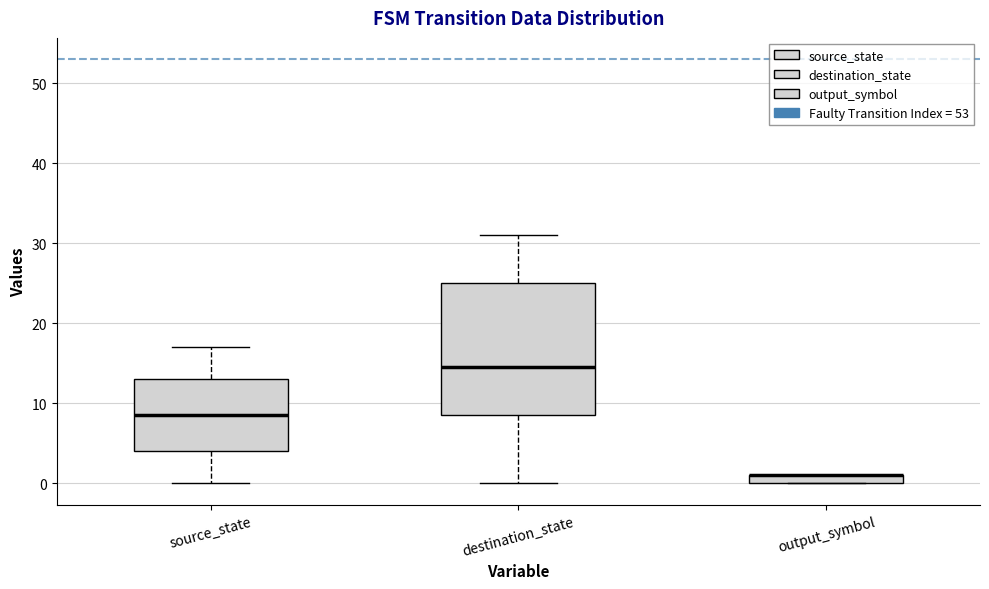

Comparing the boxes themselves (not the whiskers), which one is the tallest?

destination_state